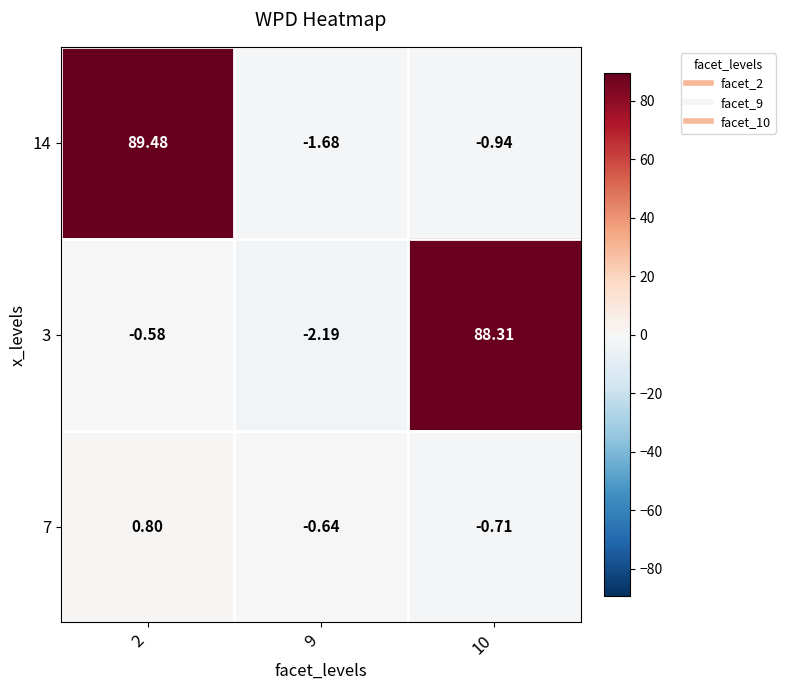

What is the spread (max minus min) of values at 9?

1.6